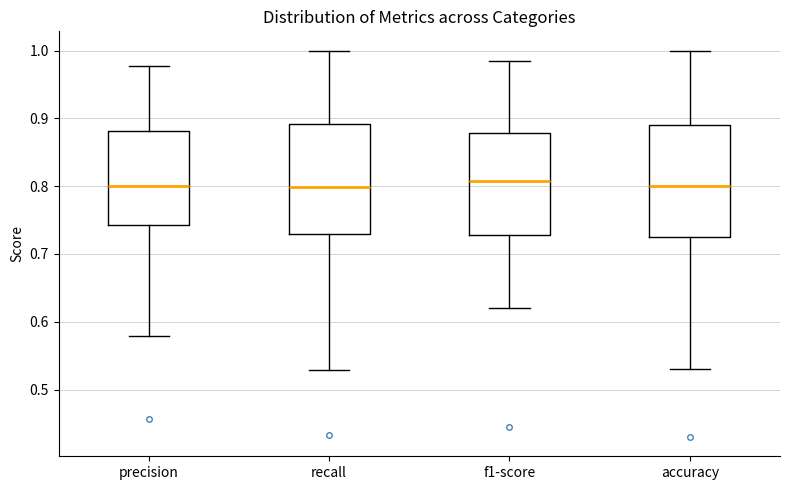

Reading left to right, read every box against the y-axis: the position of its median line, the range the box covers, and the ends of its whiskers. The values are not printed on the chart, so give them approximately, as read against the axis.

precision: median 0.80, box 0.74 to 0.88, whiskers 0.58 to 0.98
recall: median 0.80, box 0.73 to 0.89, whiskers 0.53 to 1.00
f1-score: median 0.81, box 0.73 to 0.88, whiskers 0.62 to 0.99
accuracy: median 0.80, box 0.73 to 0.89, whiskers 0.53 to 1.00